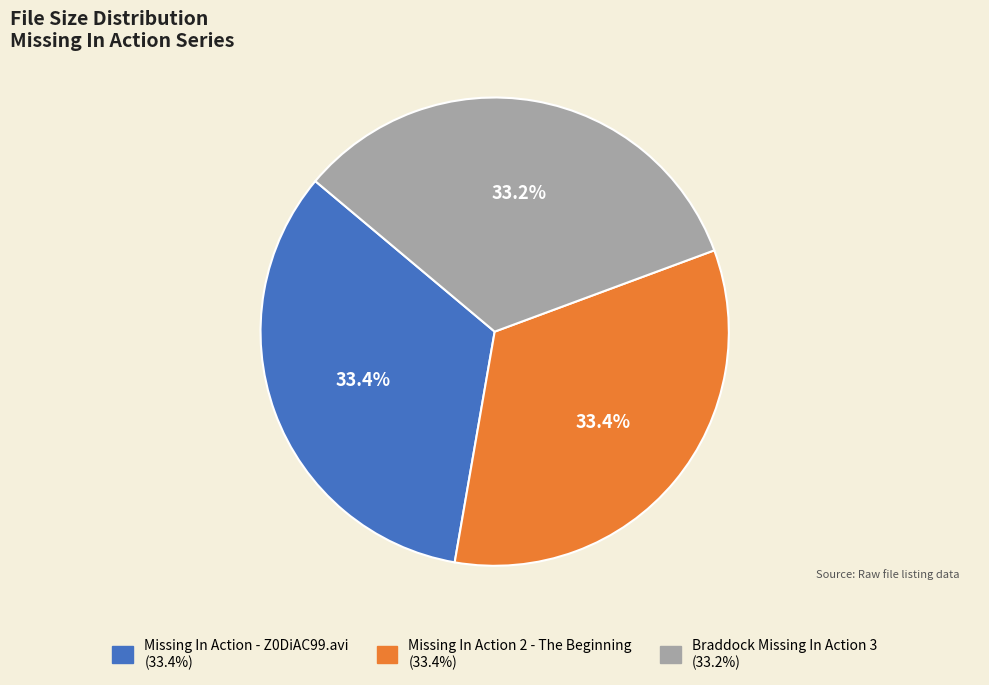

Combined, what portion of the pie is Missing In Action 2 - The Beginning and Braddock Missing In Action 3?

66.6%